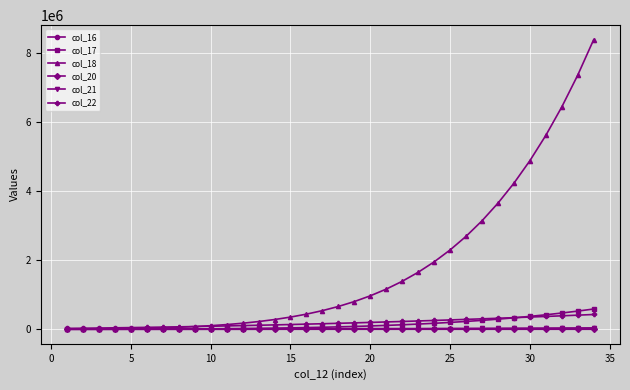

How many data points does each series have?

34